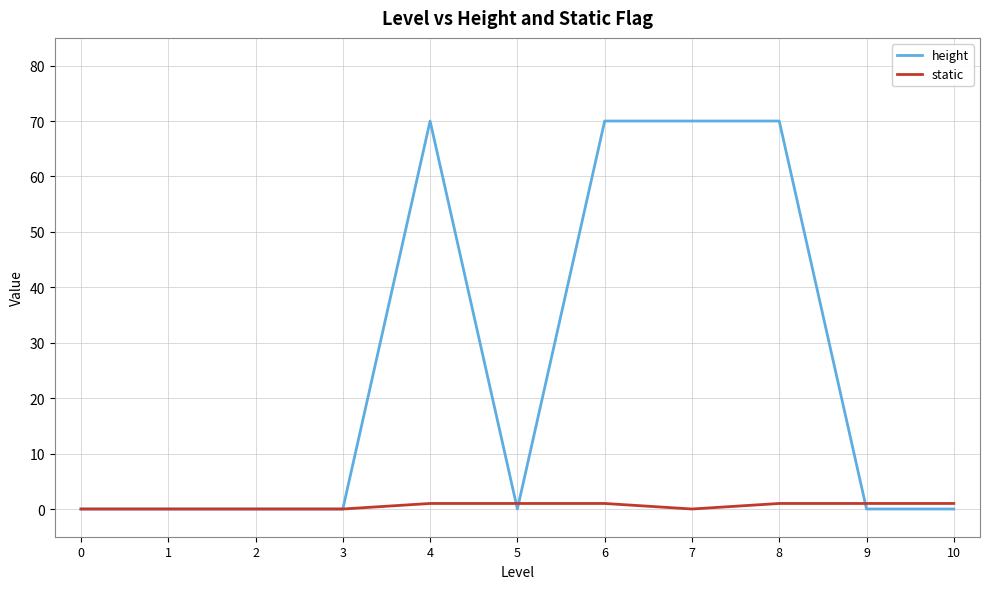

True or false: height has a value of 0 at 9.

True